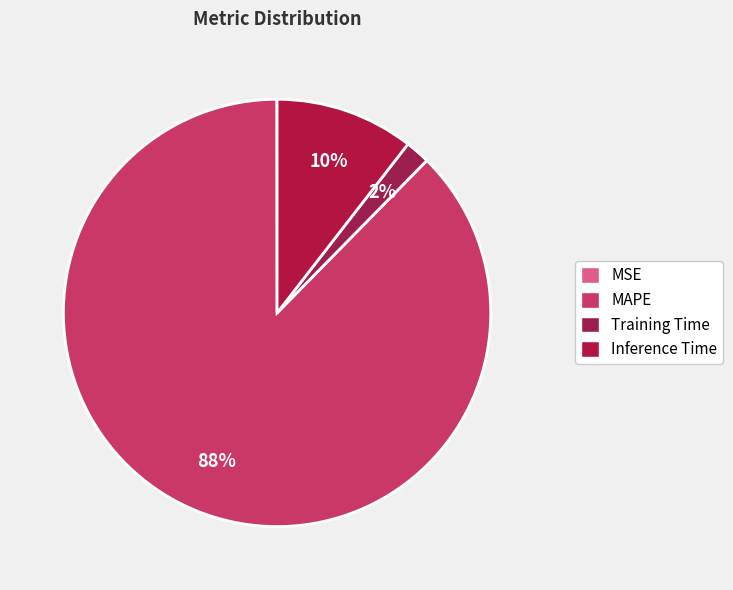

Which category accounts for the majority?

MAPE